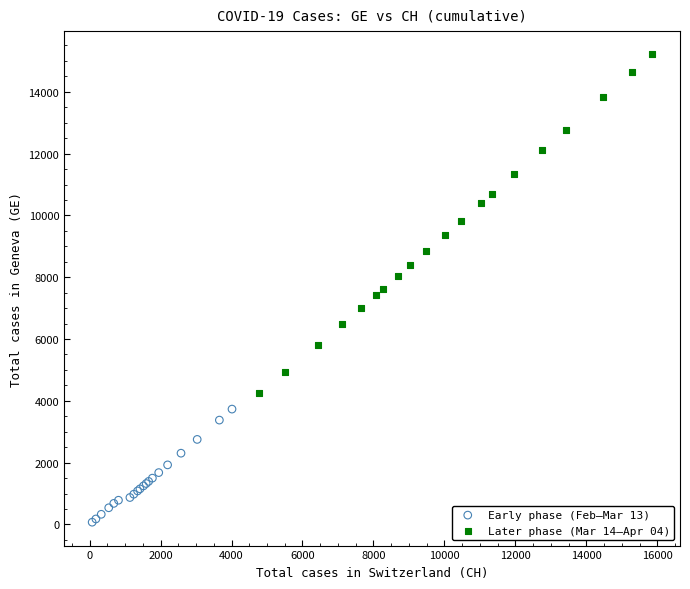

What are all the series names shown in the legend?

Early phase (Feb–Mar 13), Later phase (Mar 14–Apr 04)